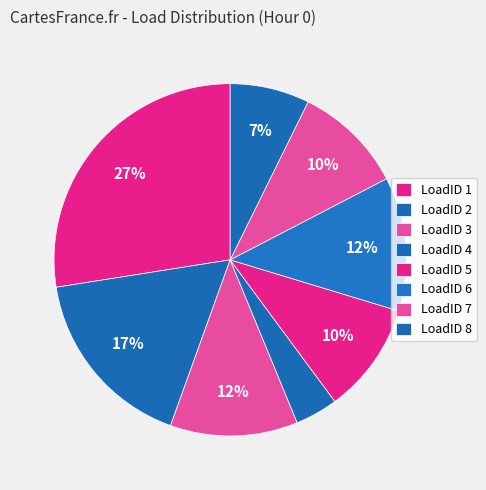

Does LoadID 3 represent more than half of the total?

No